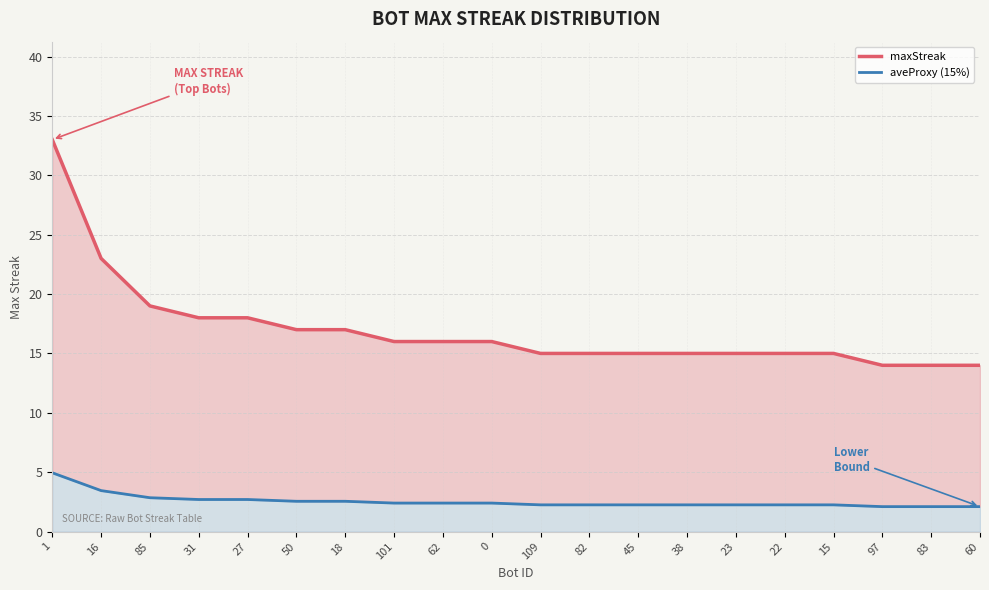

True or false: maxStreak and aveProxy (15%) intersect in this chart.

False